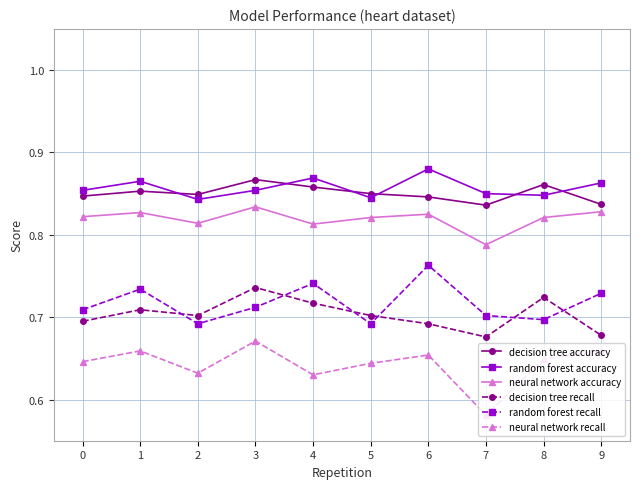

Between 2 and 4, which series saw the biggest shift?

random forest recall